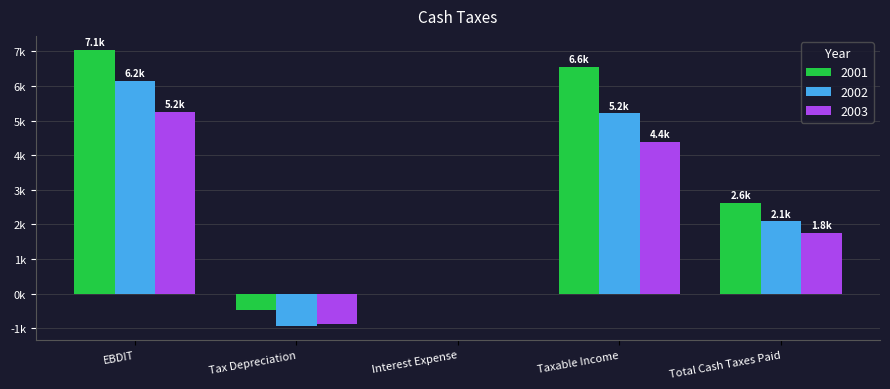

Which series changed the most between Tax Depreciation and Taxable Income?

2001